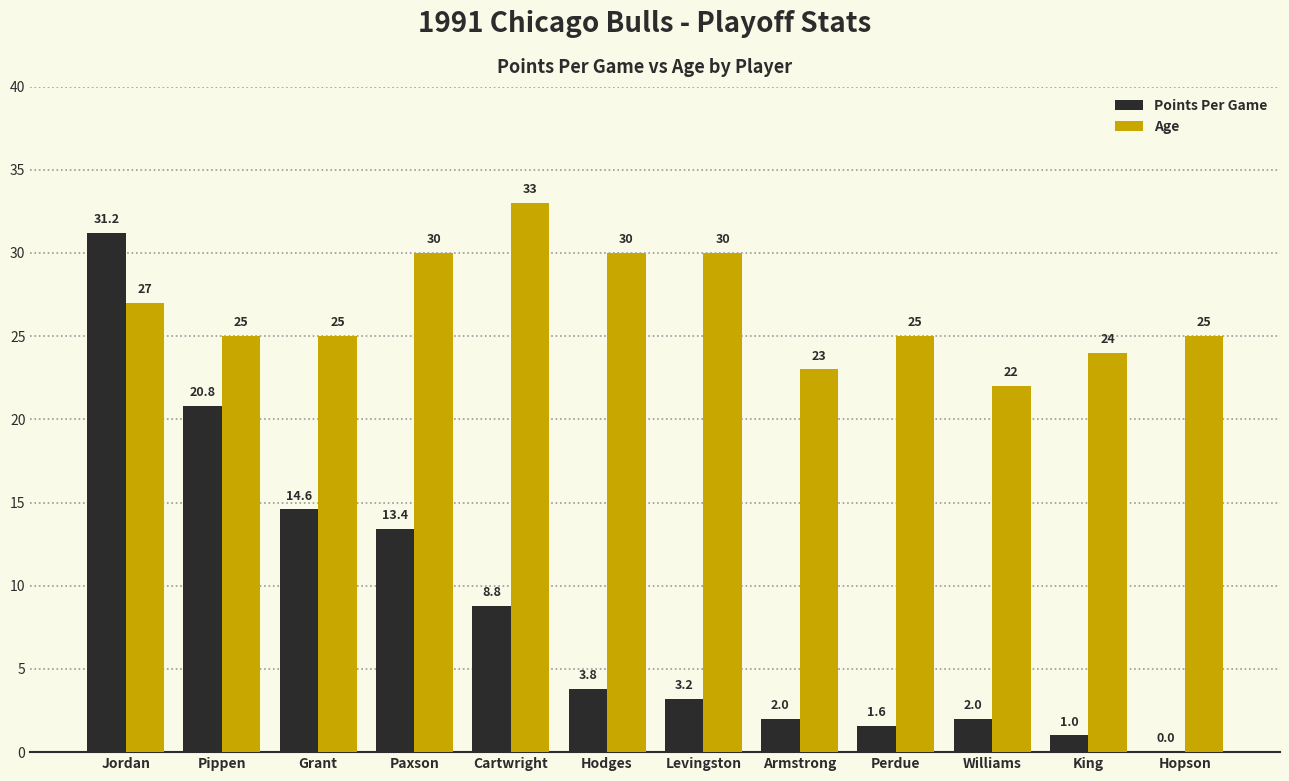

Which series changed the most between Cartwright and King?

Age